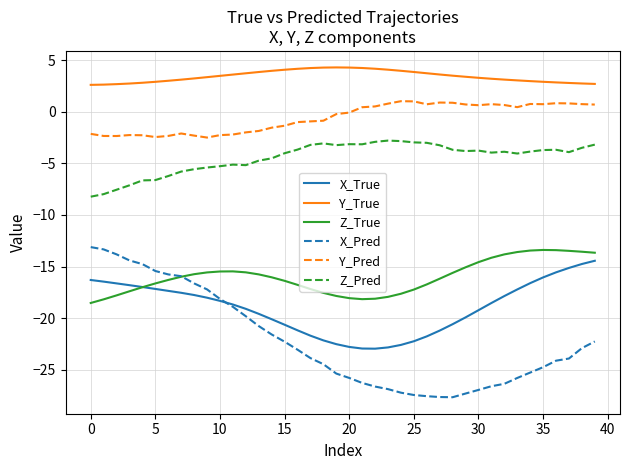

What is the smallest value displayed?

-27.6